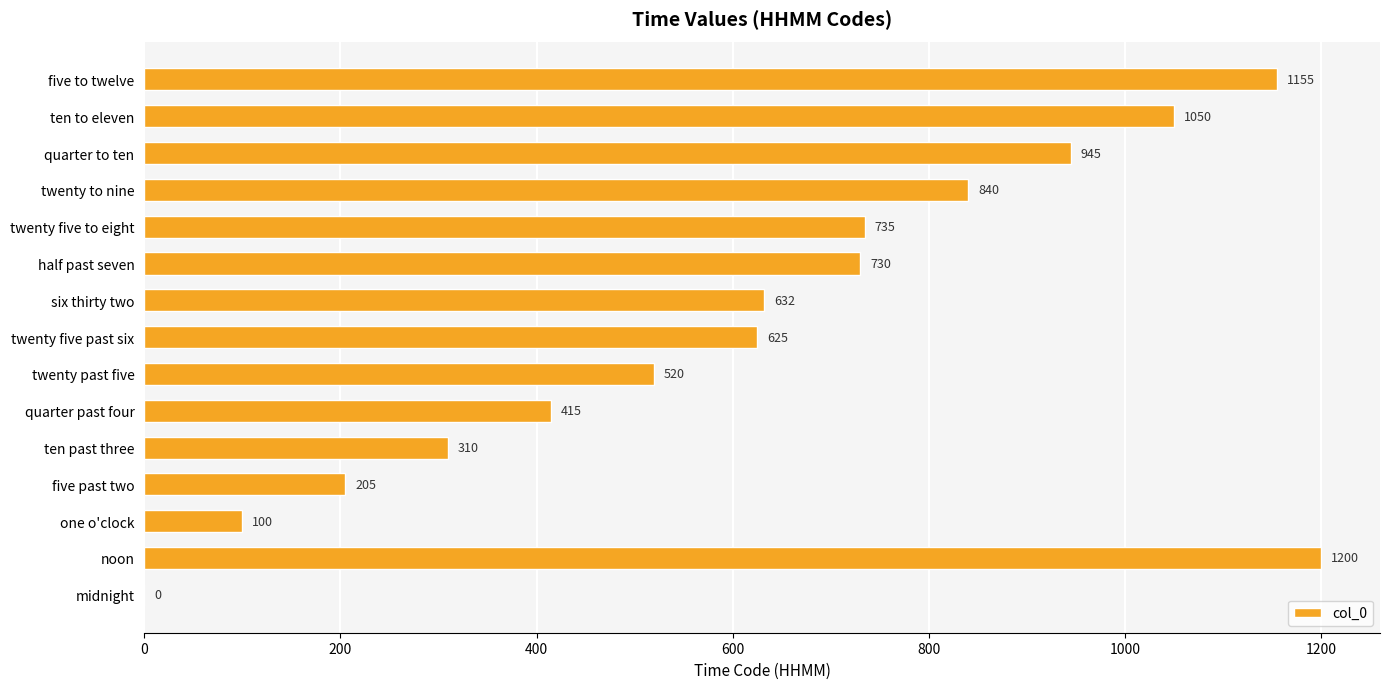

How many data points does each series have?

15